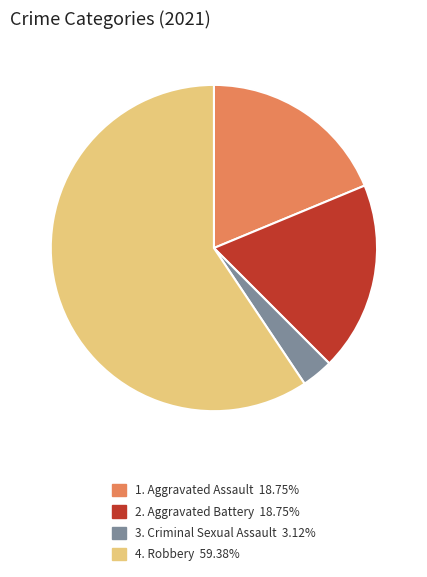

How many slices are in this pie chart?

4